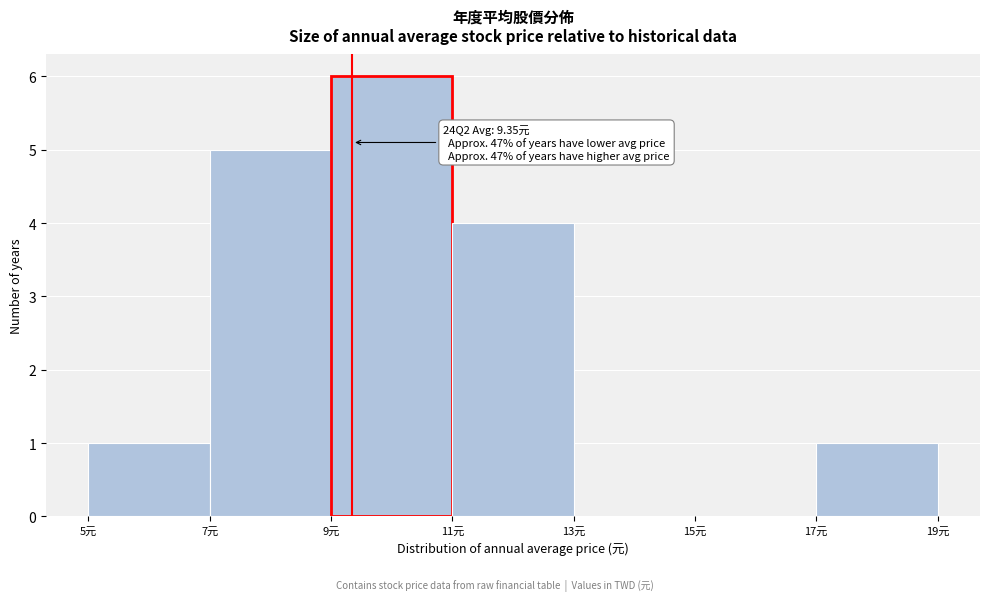

Which range on the x-axis has the tallest bar?

9 to 11